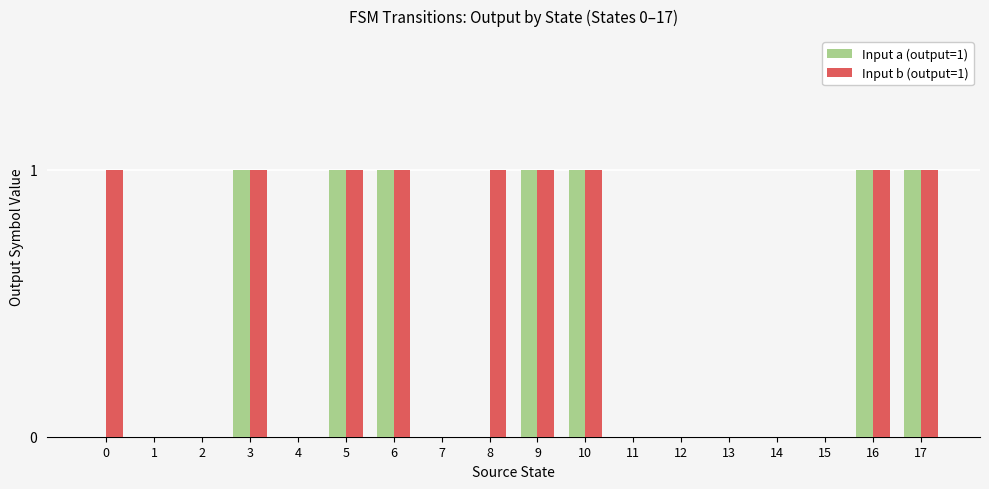

Reading left to right, extract all data points from this chart.

Input a (output=1): 0=0	1=0	2=0	3=1	4=0	5=1	6=1	7=0	8=0	9=1	10=1	11=0	12=0	13=0	14=0	15=0	16=1	17=1
Input b (output=1): 0=1	1=0	2=0	3=1	4=0	5=1	6=1	7=0	8=1	9=1	10=1	11=0	12=0	13=0	14=0	15=0	16=1	17=1